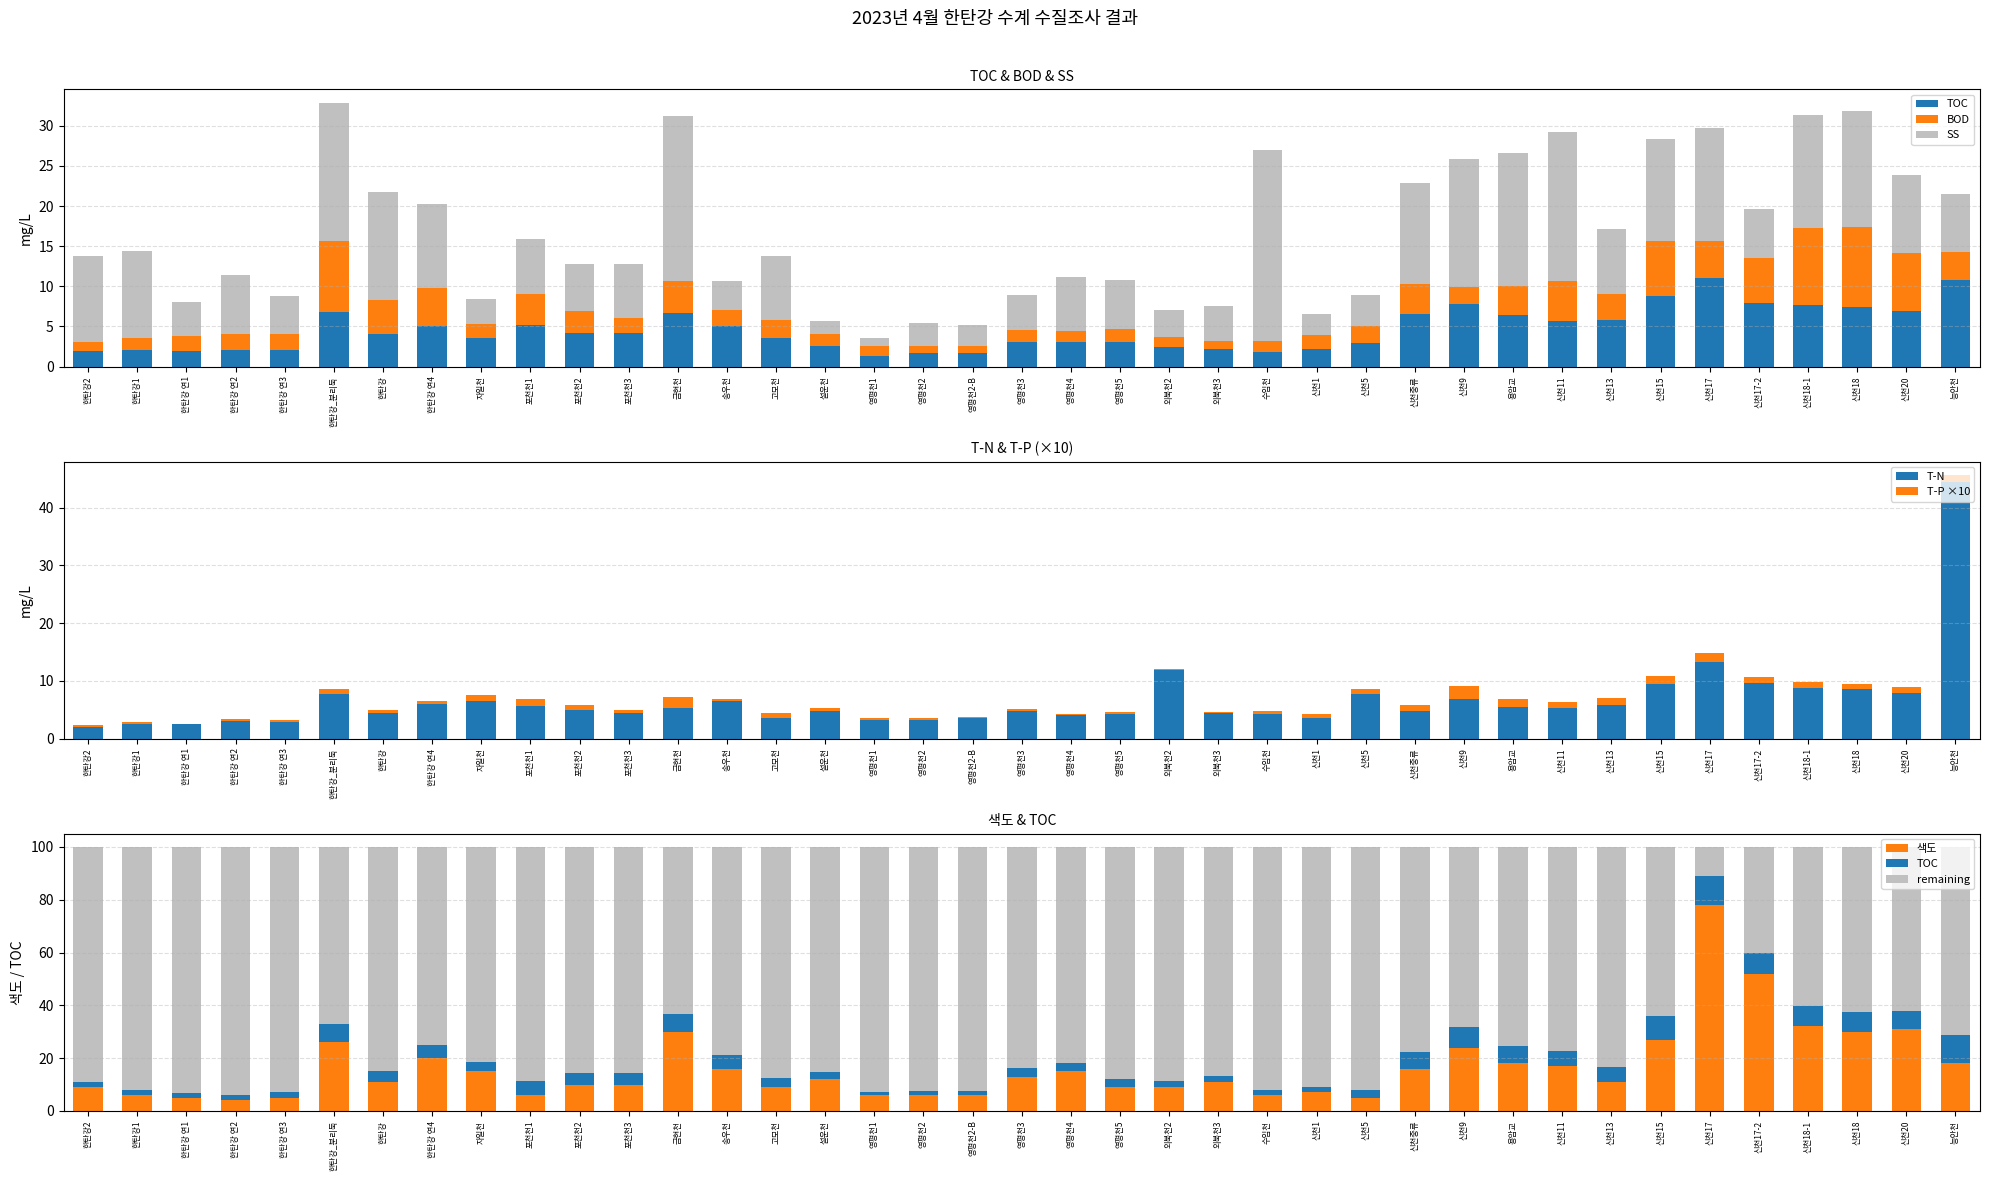

What is the sum of all SS values?

348.1